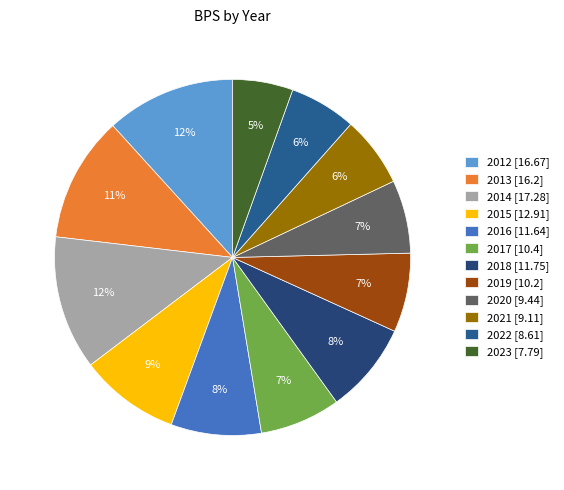

What is the change in value from 2017 to 2020?

-1.0